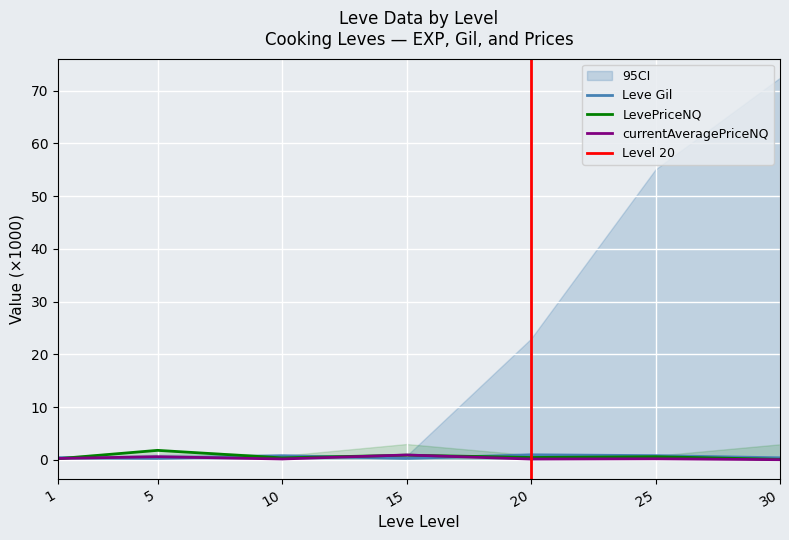

How many interior local valleys does the Leve Gil series have?

2